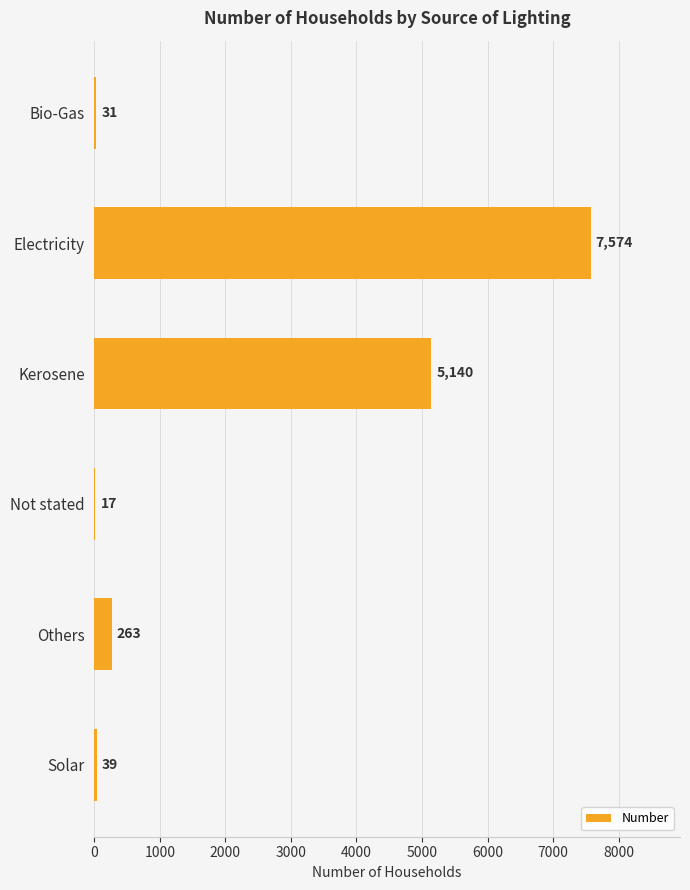

What is the sum of all values?

13064